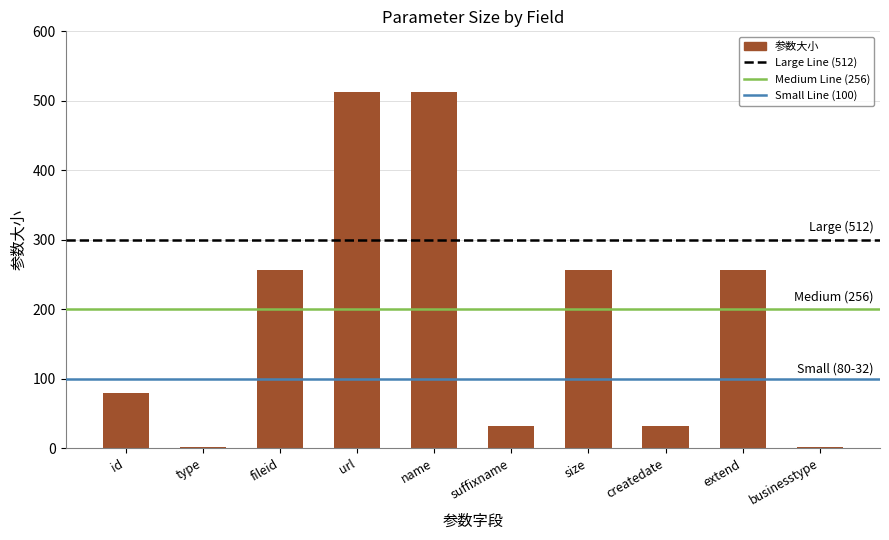

Reading right to left, extract all data points from this chart.

2	256	32	256	32	512	512	256	2	80